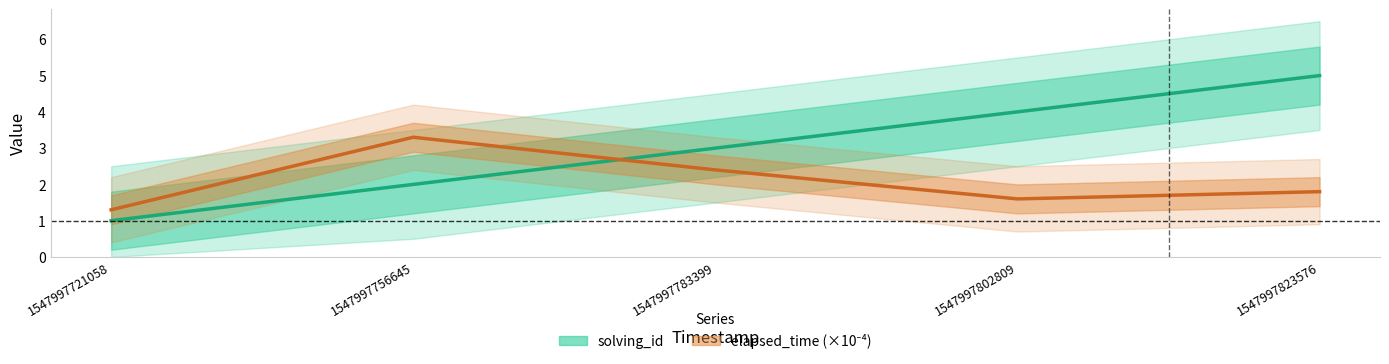

Rank the series by their maximum value, from highest to lowest.

solving_id, elapsed_time (×10⁻⁴)